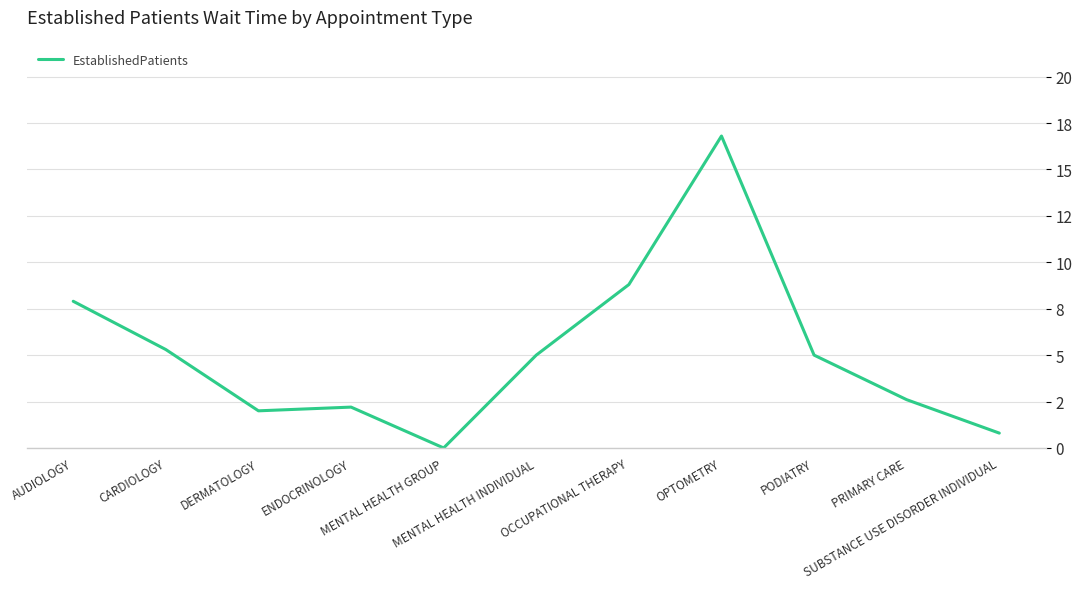

List the labels in order of value, largest first.

OPTOMETRY, OCCUPATIONAL THERAPY, AUDIOLOGY, CARDIOLOGY, MENTAL HEALTH INDIVIDUAL, PODIATRY, PRIMARY CARE, ENDOCRINOLOGY, DERMATOLOGY, SUBSTANCE USE DISORDER INDIVIDUAL, MENTAL HEALTH GROUP